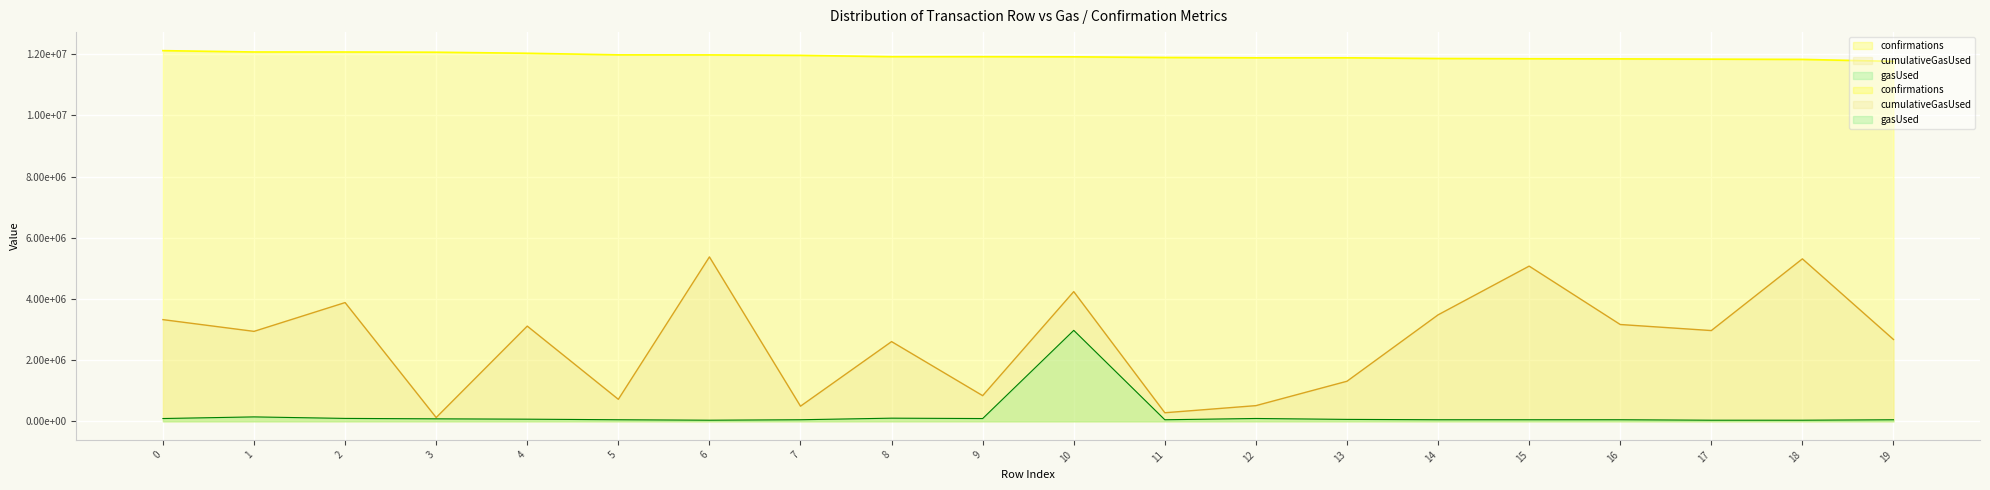

What is the greatest value displayed?

12113250